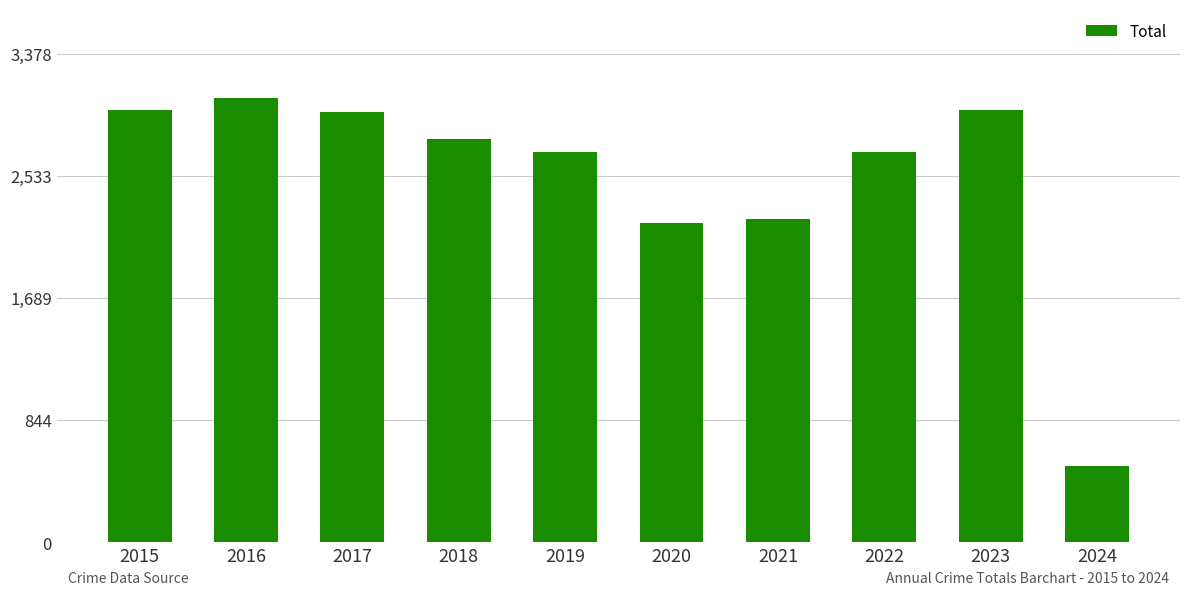

Which label corresponds to the largest value in the chart?

2016